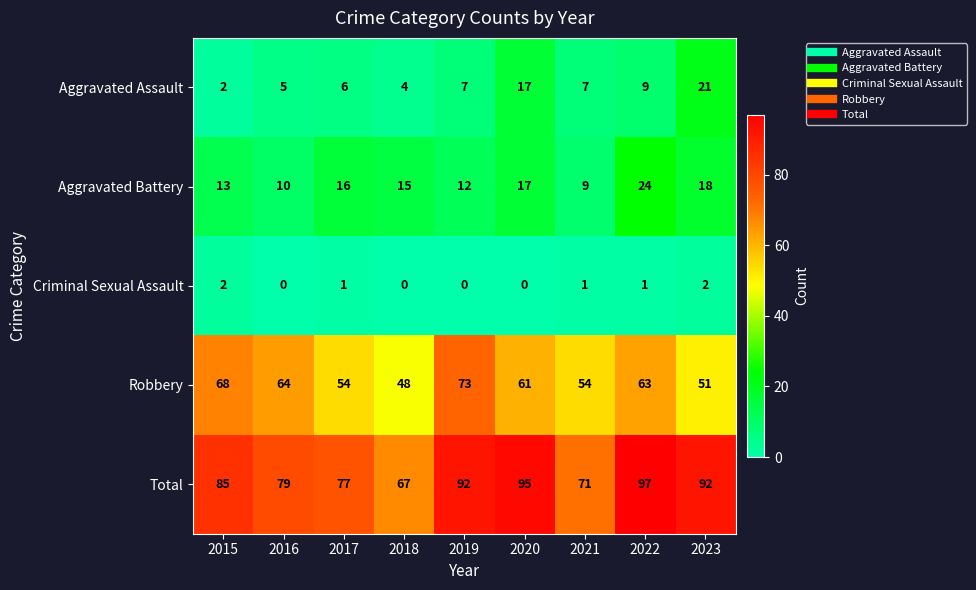

True or false: Criminal Sexual Assault has a value of 1 at 2018.

False